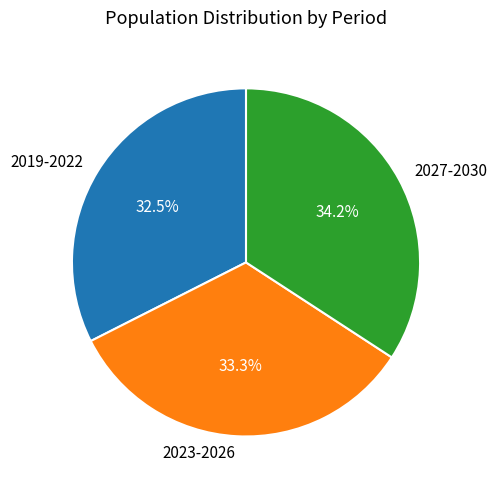

How many segments does this pie chart have?

3